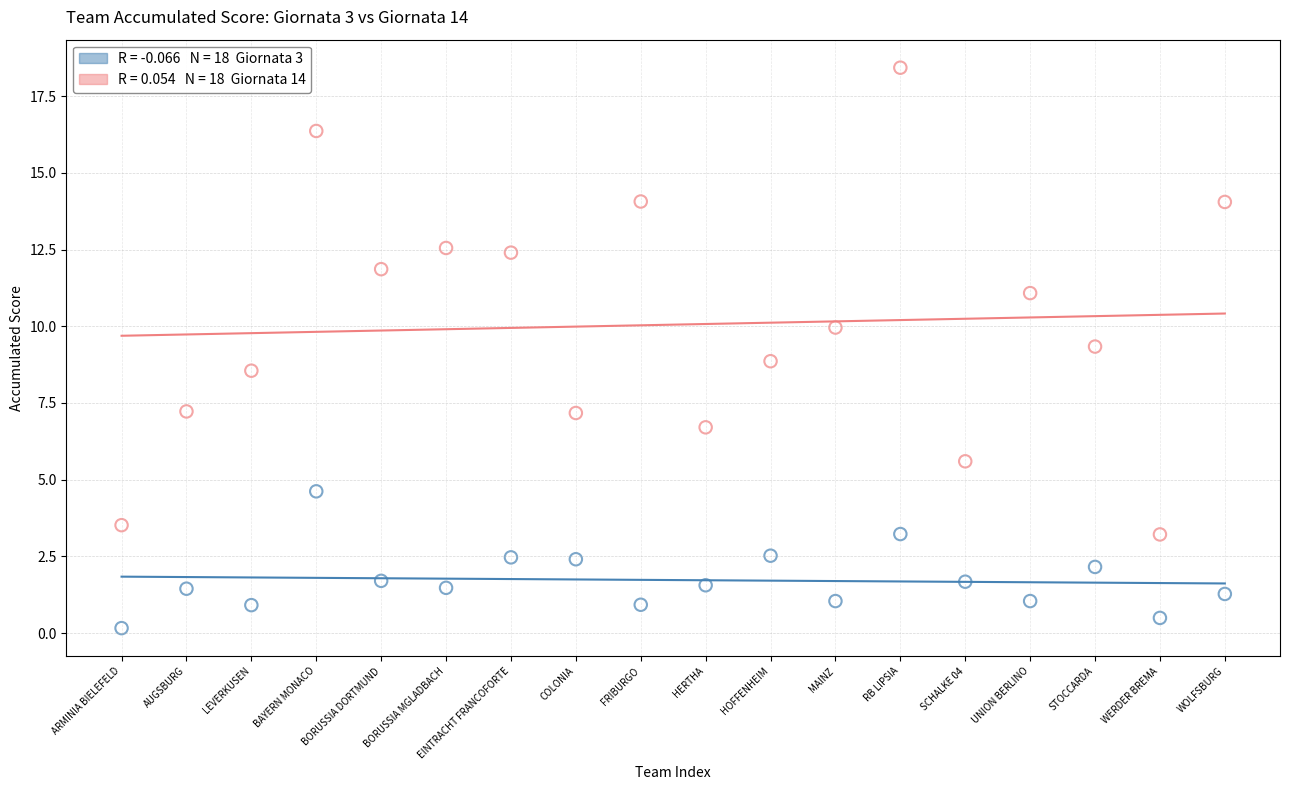

Across all data points, what is the range of Y values (max minus min)?

18.3